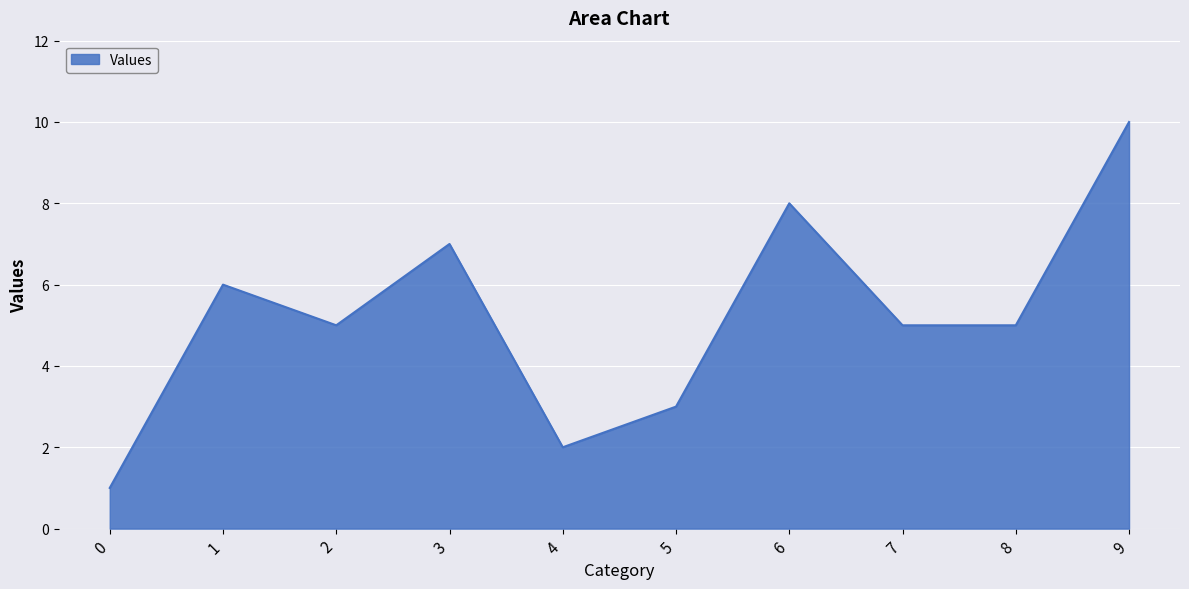

The value at 6 is 8. True or false?

True